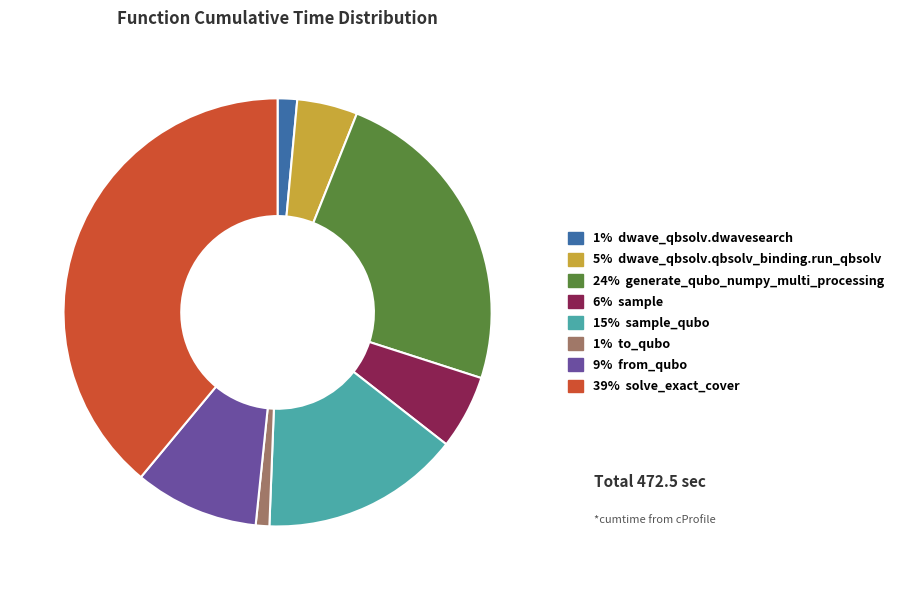

Is there a majority slice in this chart?

No